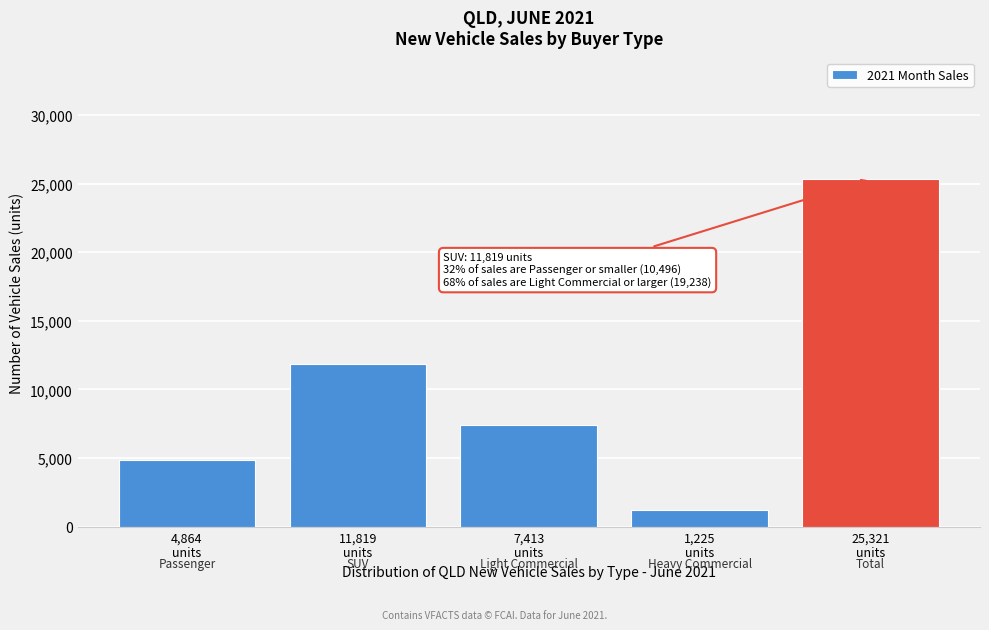

Reading right to left, list all the values displayed in this chart.

25321	1225	7413	11819	4864